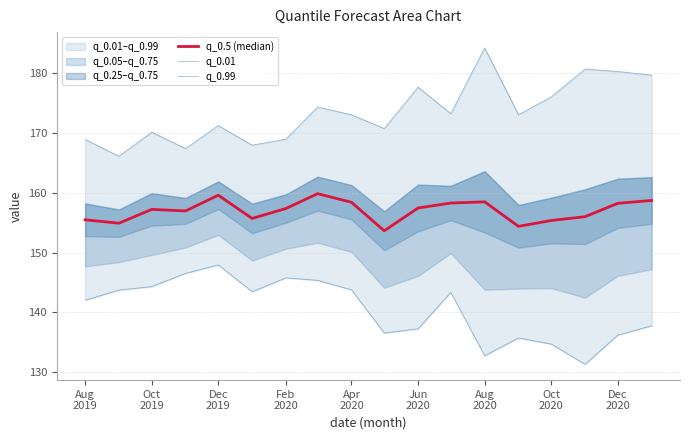

Rank the series by their average value, from lowest to highest.

q_0.01, q_0.5 (median), q_0.99